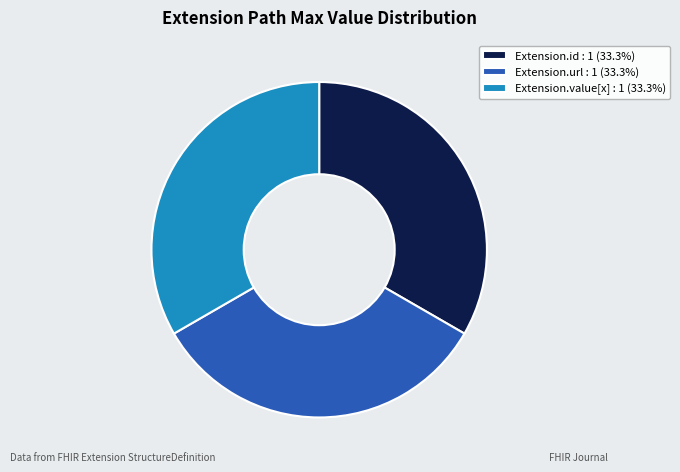

Approximately how many times larger is the value at Extension.url : 1 (33.3%) compared to Extension.value[x] : 1 (33.3%)?

1.0